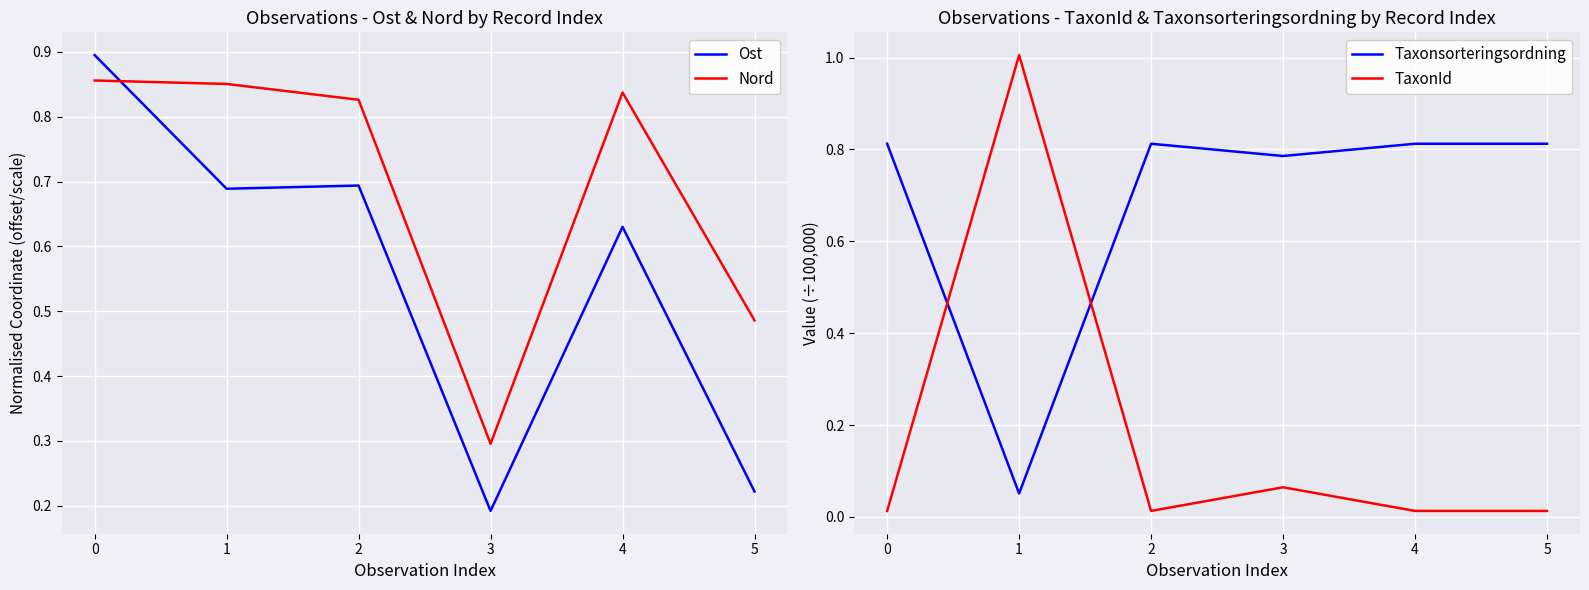

What is the total value across all series at 4?

2.3